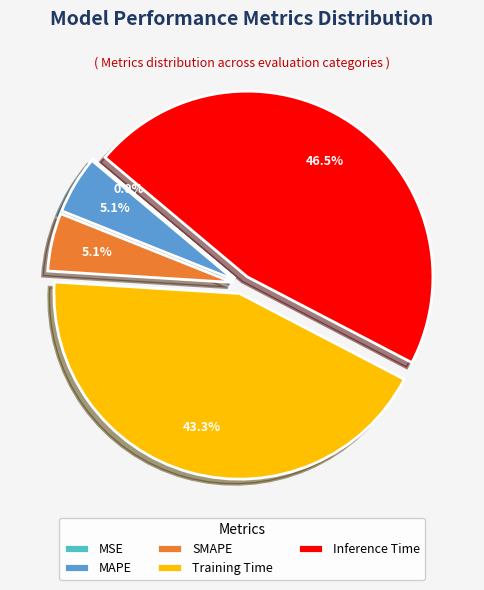

Is there any slice that represents more than half of the pie?

No